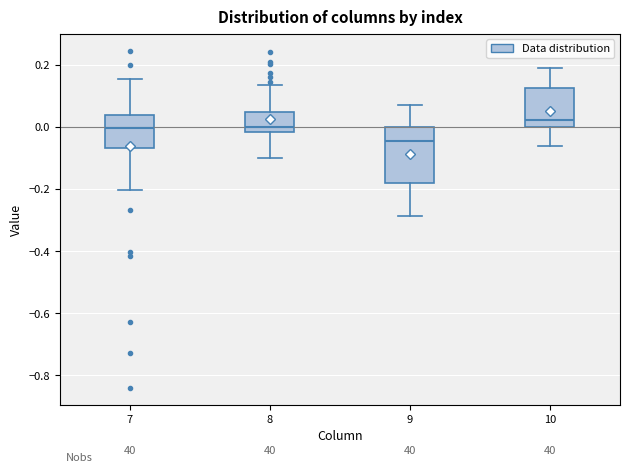

Which box has the lowest median line?

9